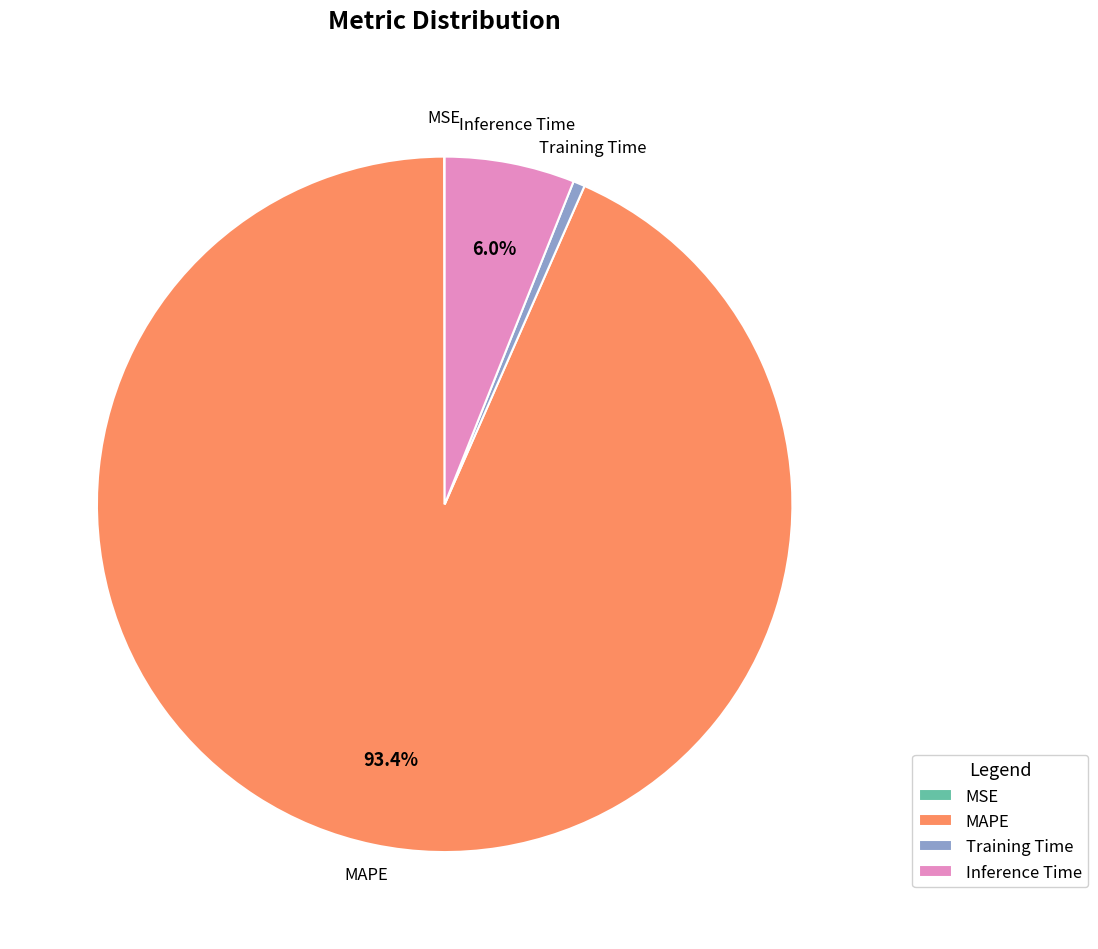

What percentage is the Training Time slice, to the nearest percent?

1%